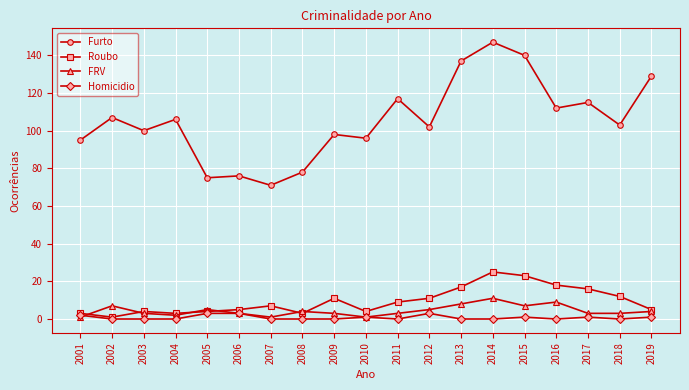

True or false: Homicidio has more than 1 points higher than both neighbors.

True